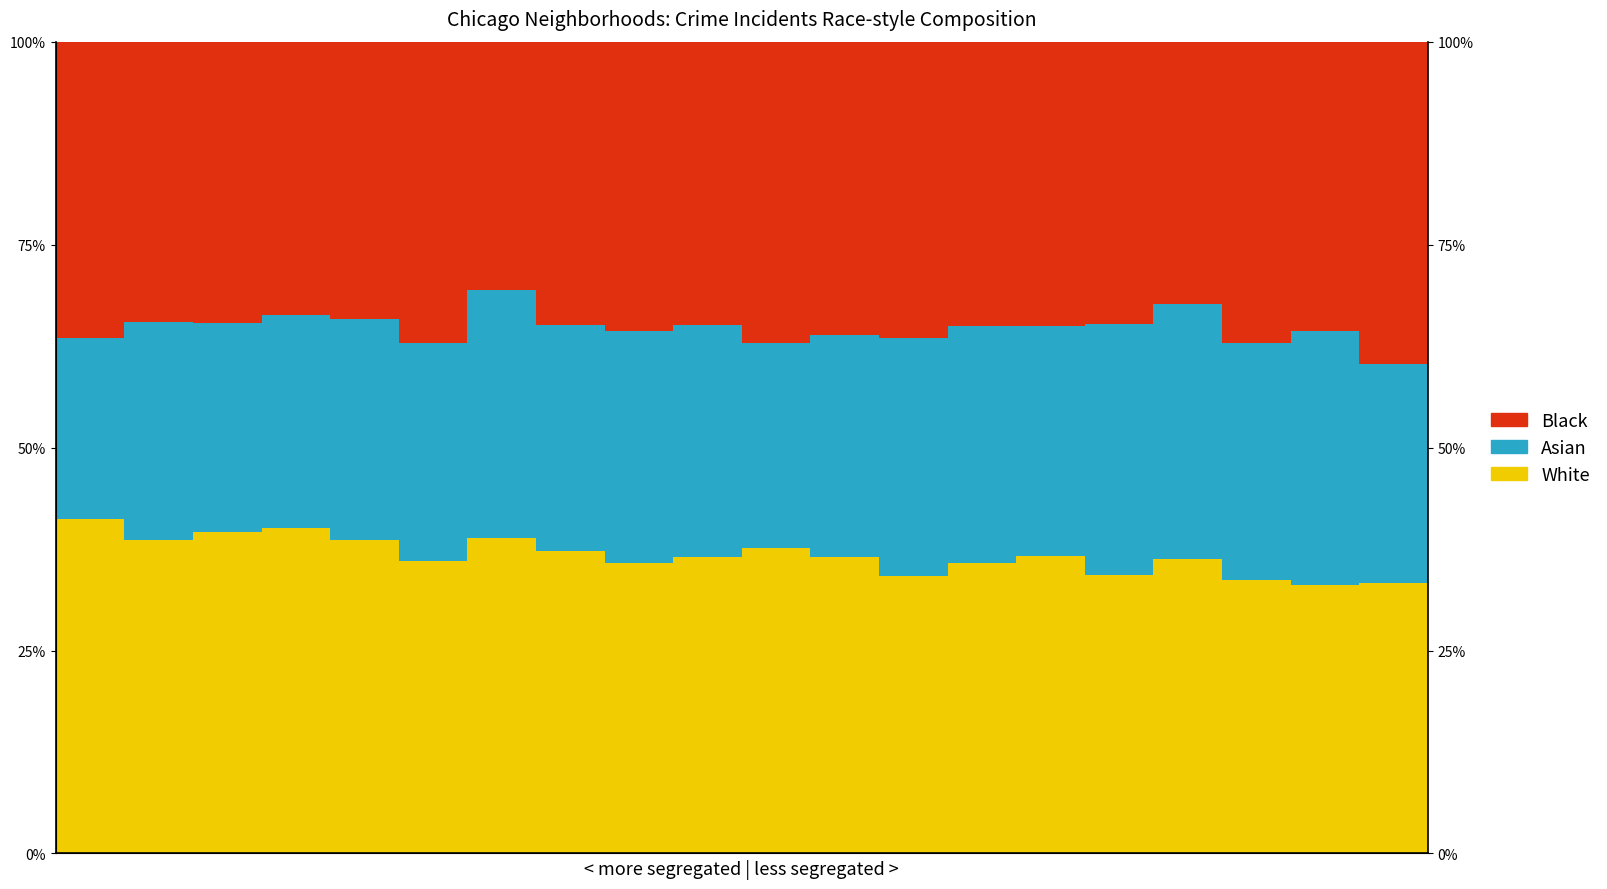

What is the total value across all series at 8?

100.0